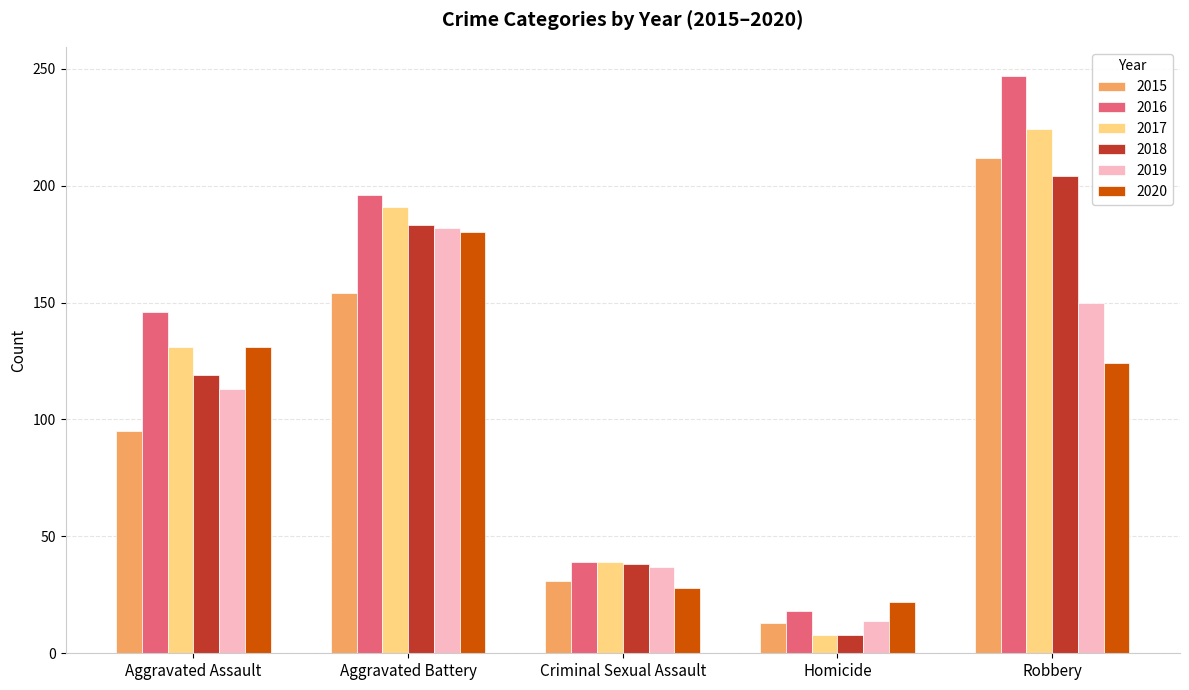

The 2017 series shows 66 at Criminal Sexual Assault. True or false?

False